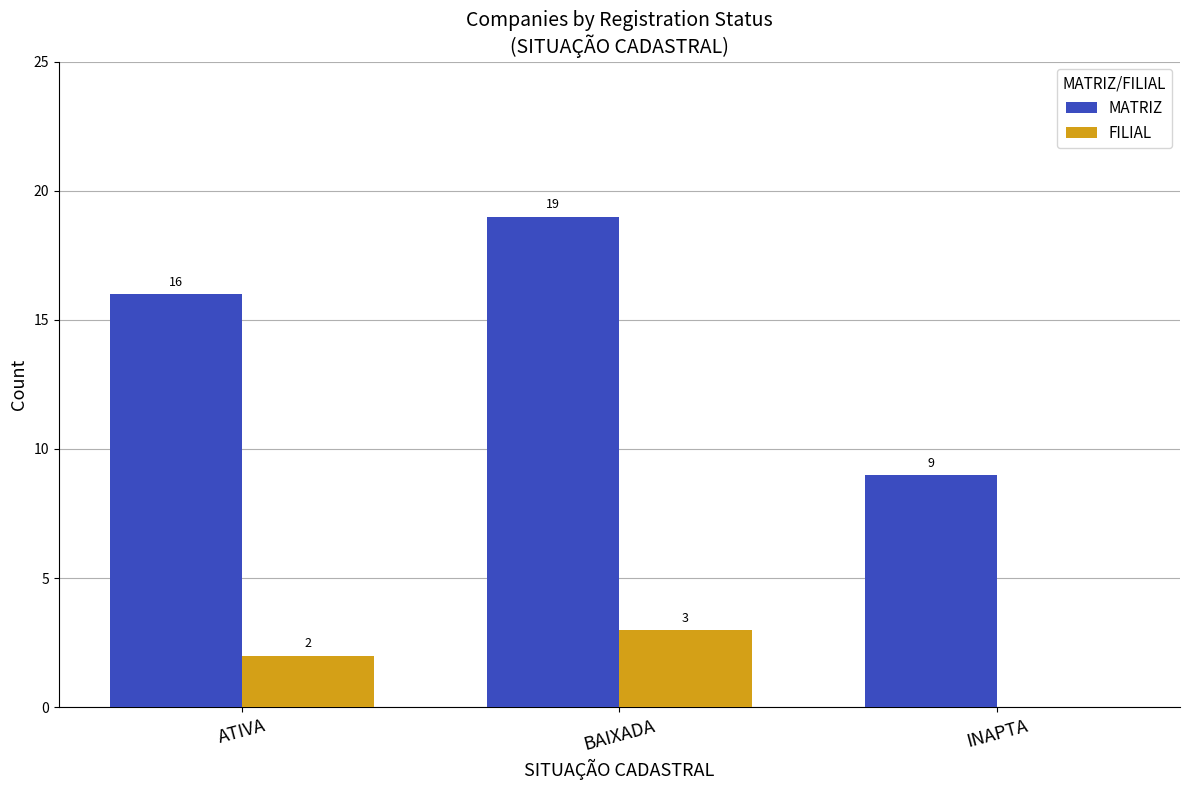

Are the bars horizontal?

No